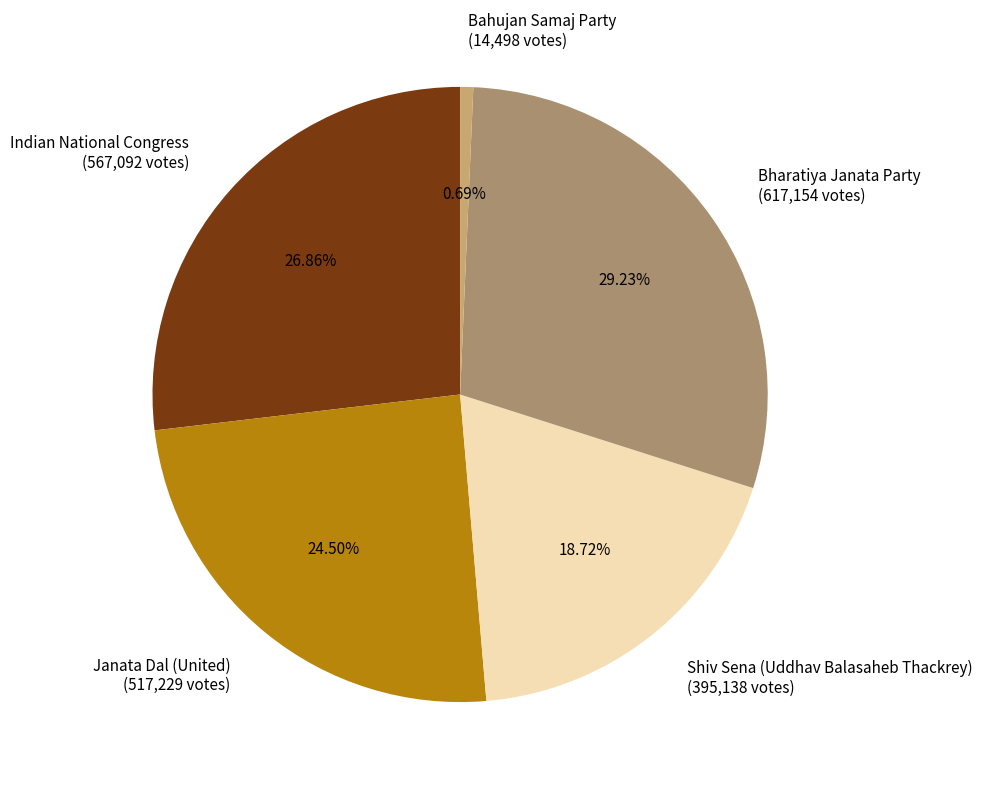

Is there any slice that represents more than half of the pie?

No